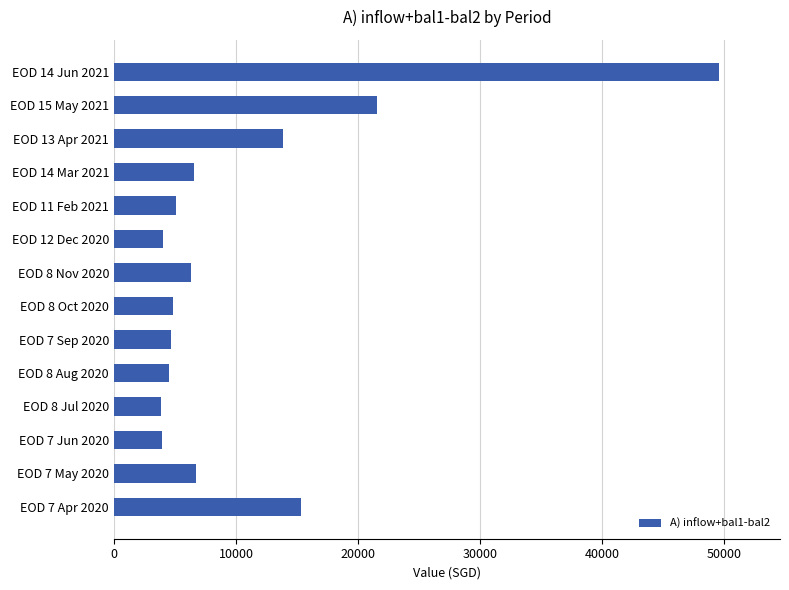

The value at EOD 8 Oct 2020 is 8511.2. True or false?

False